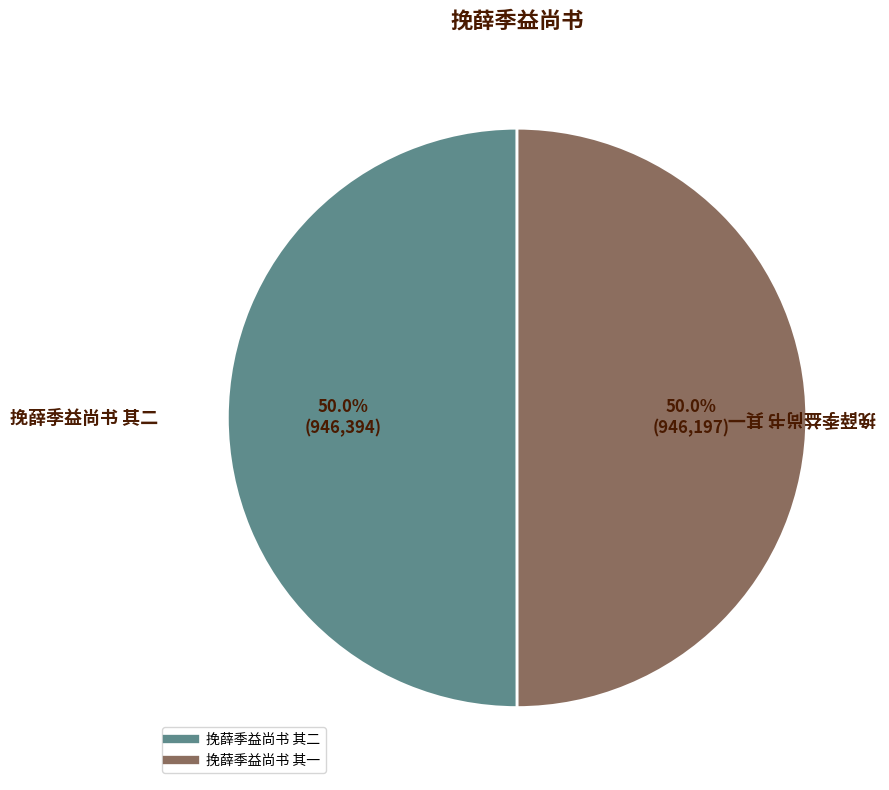

What is the ratio of the value at 挽薛季益尚书 其一 to the value at 挽薛季益尚书 其二?

1.0